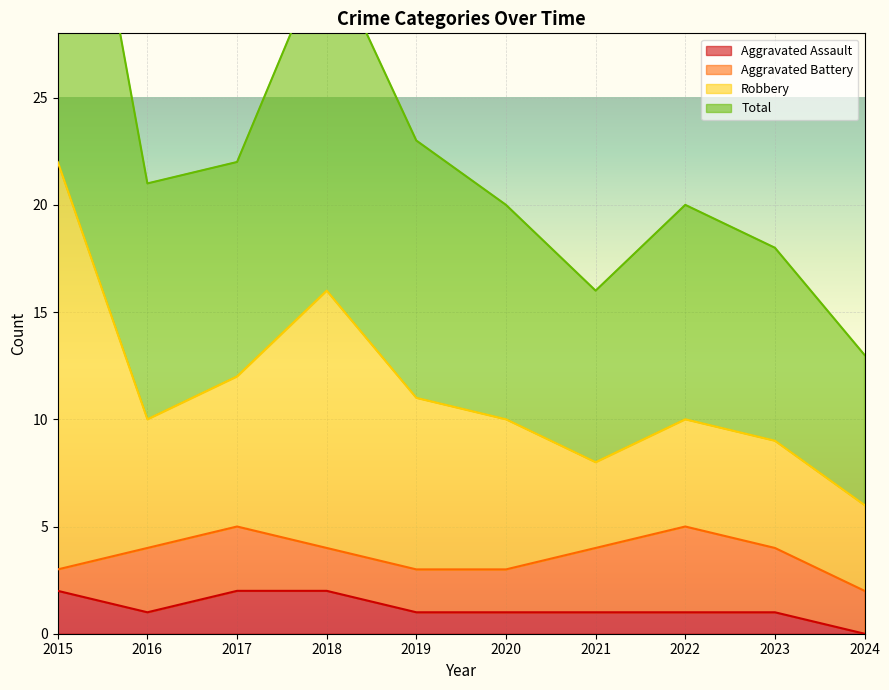

In Robbery, how many points are higher than both neighbors (excluding endpoints)?

2